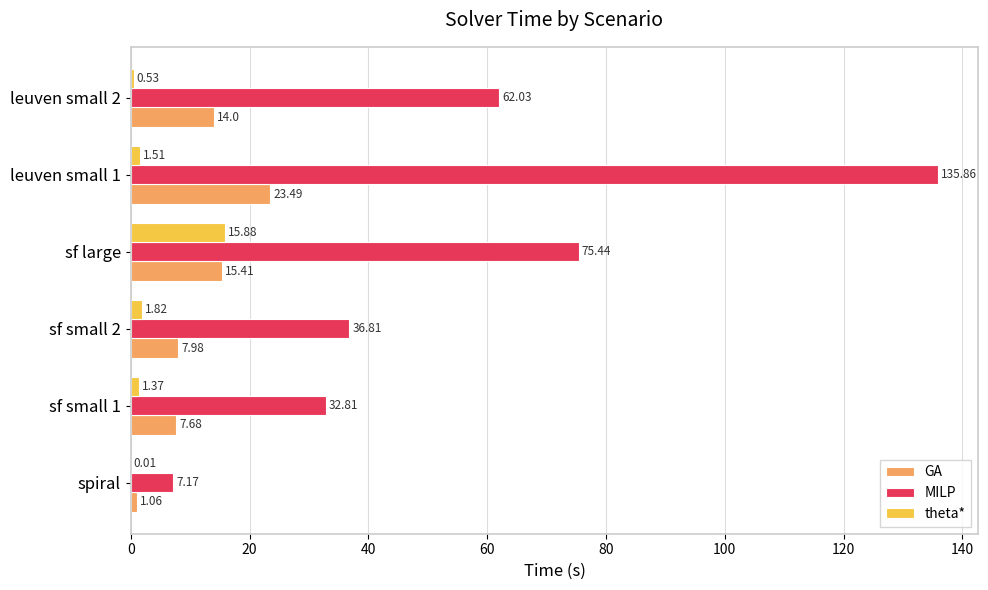

At which label does theta* reach its peak?

sf large